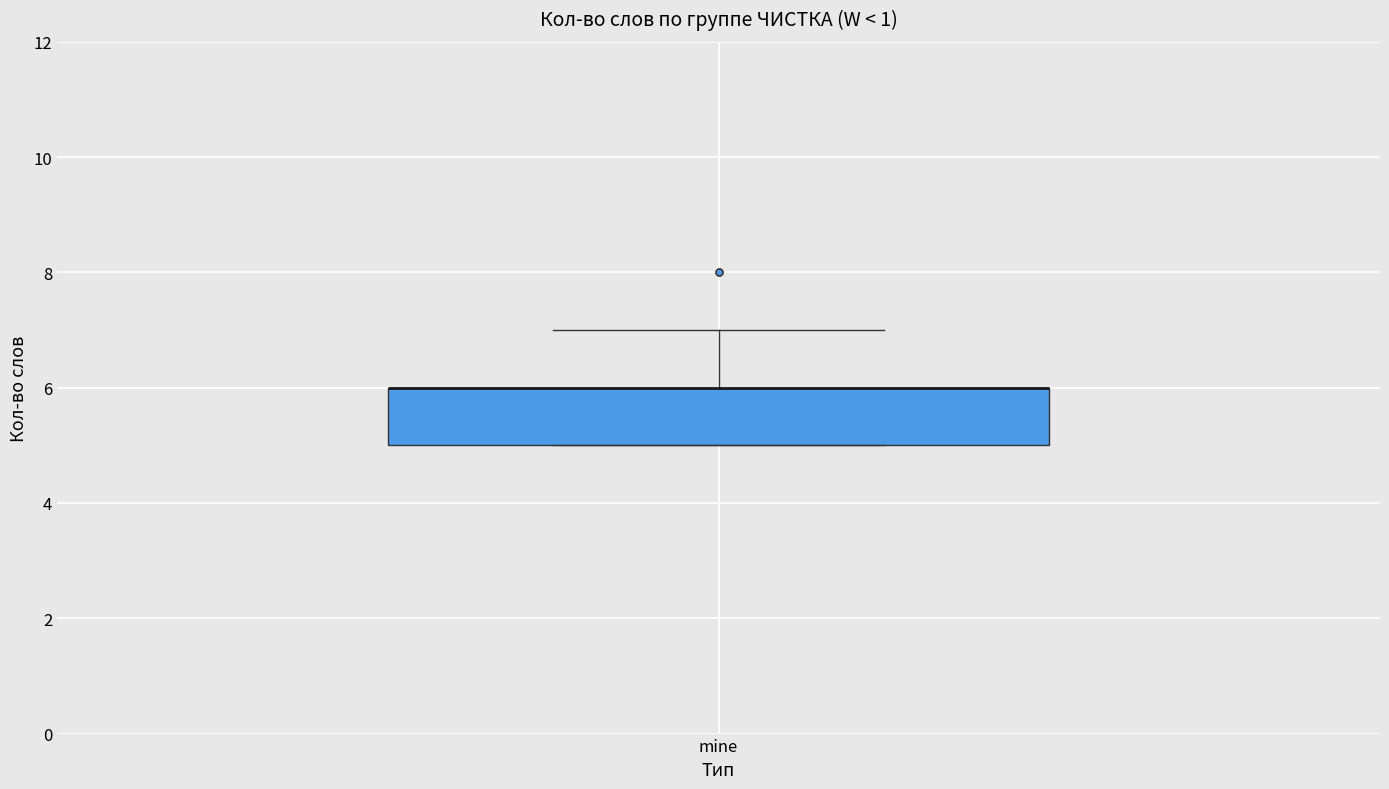

Read this box plot against the y-axis: the position of the median line, the range covered by the box, and the ends of both whiskers. The values are not printed on the chart, so give them approximately, as read against the axis.

median 6 (drawn on the box's upper edge), box 5 to 6, whiskers 5 to 7